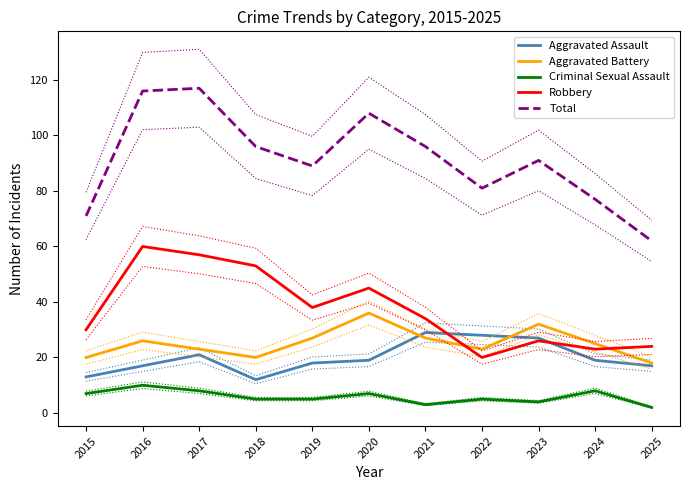

Where is the first local minimum for Robbery?

2019